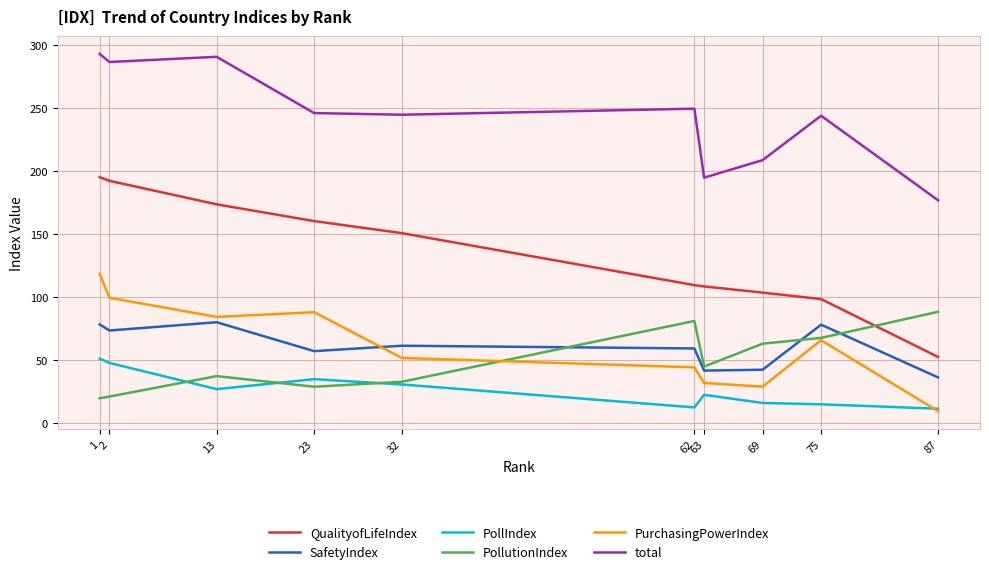

True or false: PurchasingPowerIndex and QualityofLifeIndex intersect in this chart.

False